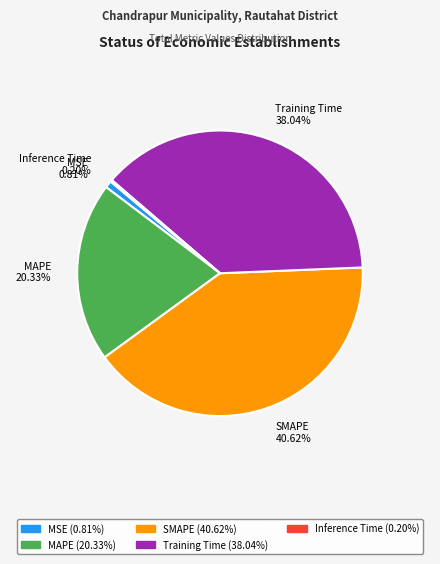

Does SMAPE 40.62% account for over 50% of the chart?

No